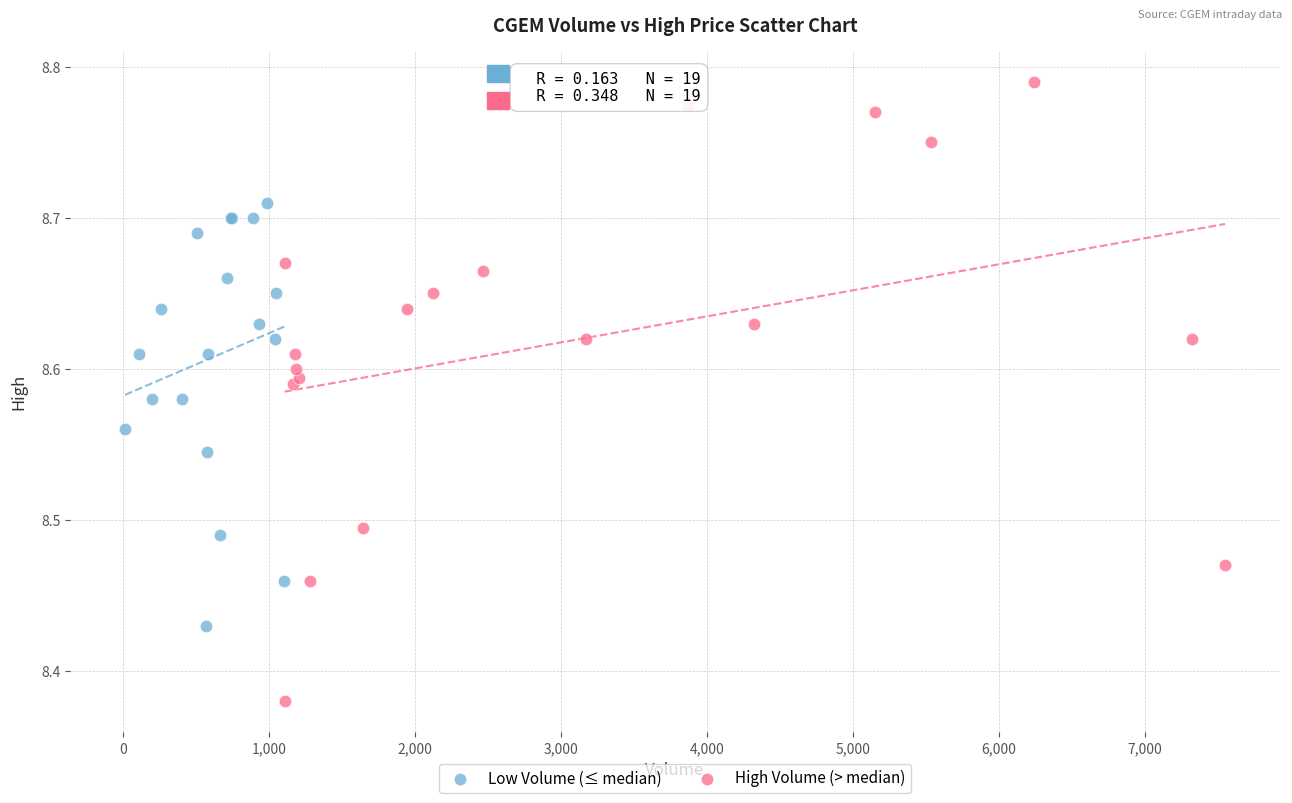

Which series contains the lowest Y value?

High Volume (> median)